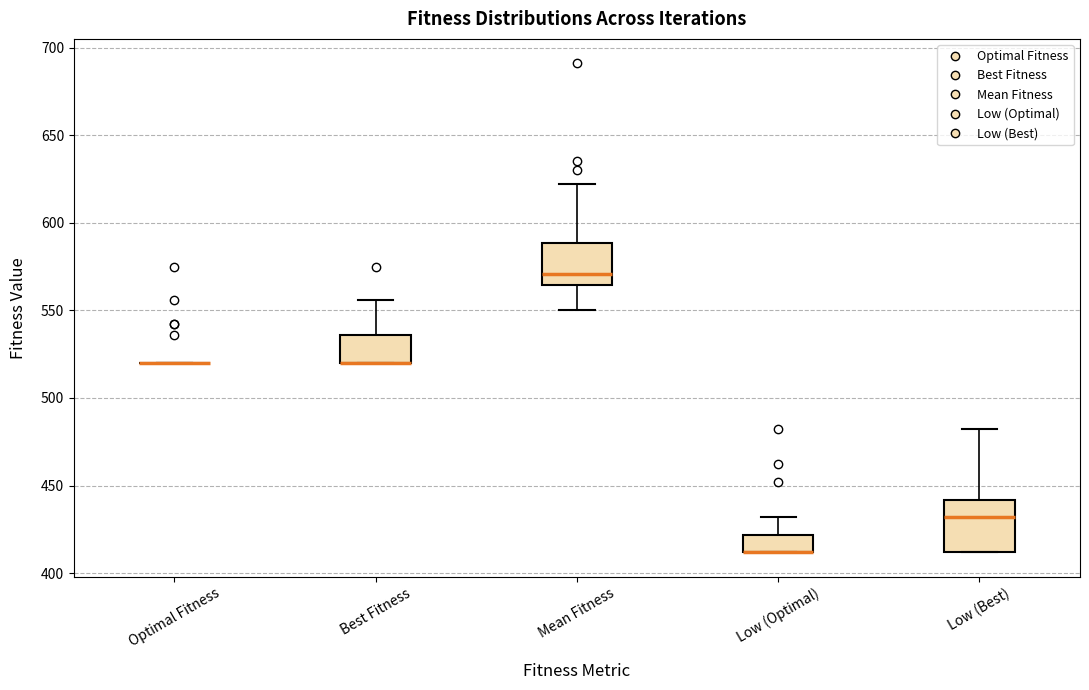

Reading left to right, transcribe this box plot: for each box, give where its median line is, the range the box spans, and where its two whiskers end, as read against the y-axis. The values are not printed on the chart, so give them approximately, as read against the axis.

Optimal Fitness: box collapsed to a line at 520, whiskers 520 to 520
Best Fitness: median 520 (drawn on the box's lower edge), box 520 to 535, whiskers 520 to 555
Mean Fitness: median 570, box 565 to 590, whiskers 550 to 620
Low (Optimal): median 410 (drawn on the box's lower edge), box 410 to 420, whiskers 410 to 430
Low (Best): median 430, box 410 to 440, whiskers 410 to 480